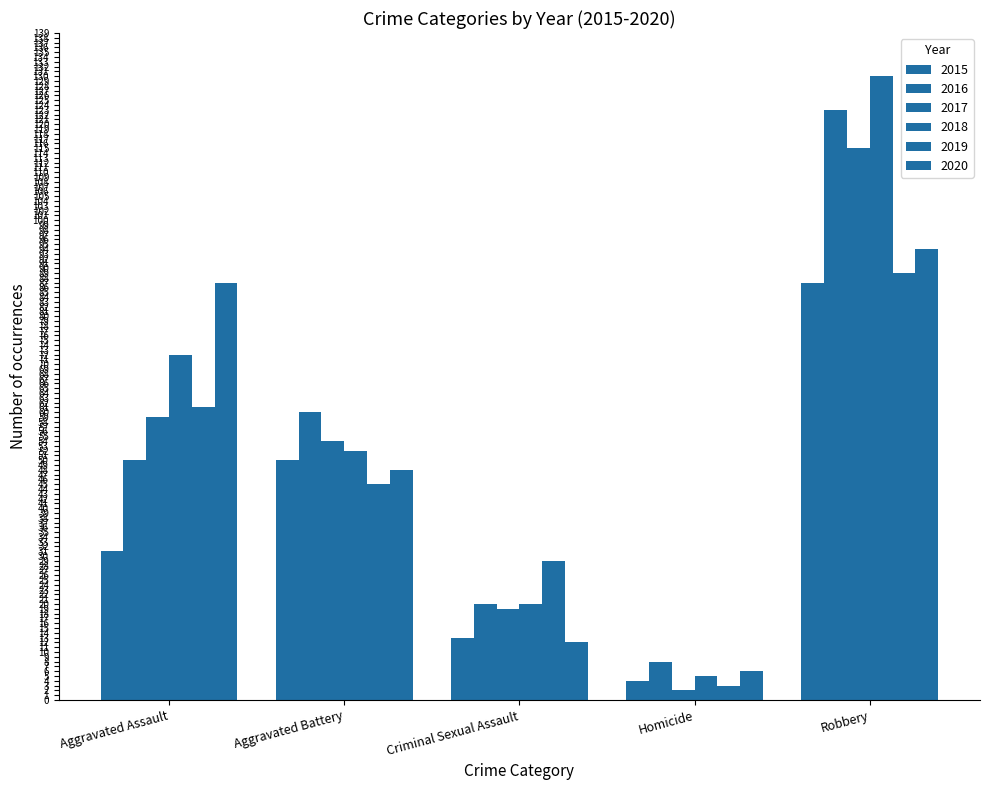

How many series are shown in this chart?

6